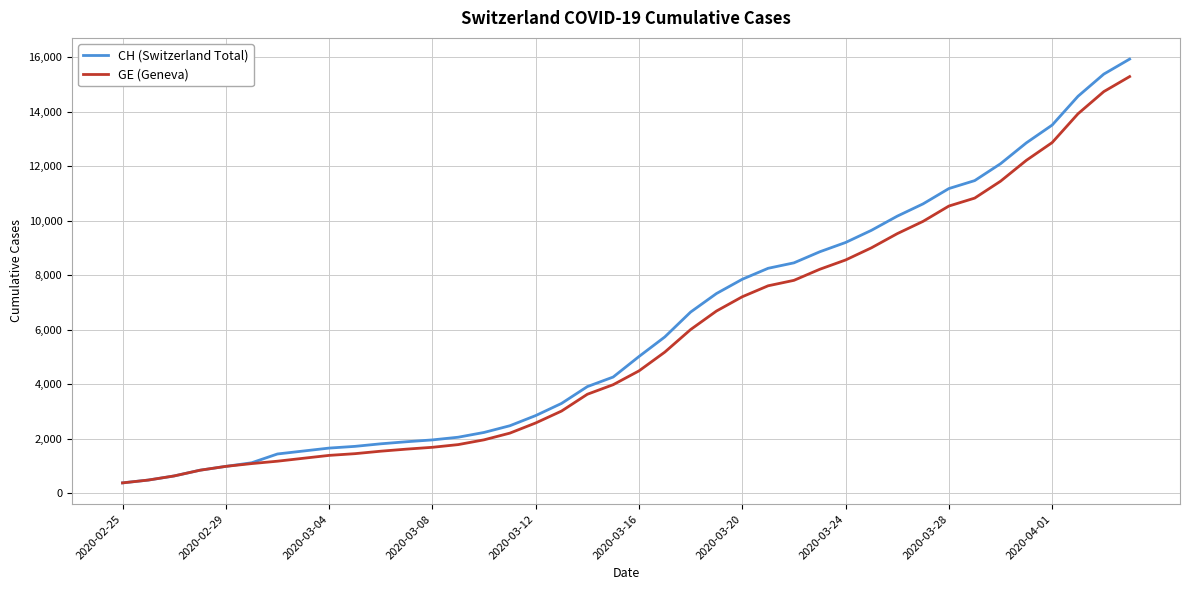

What is the lowest value of the GE (Geneva) series?

375